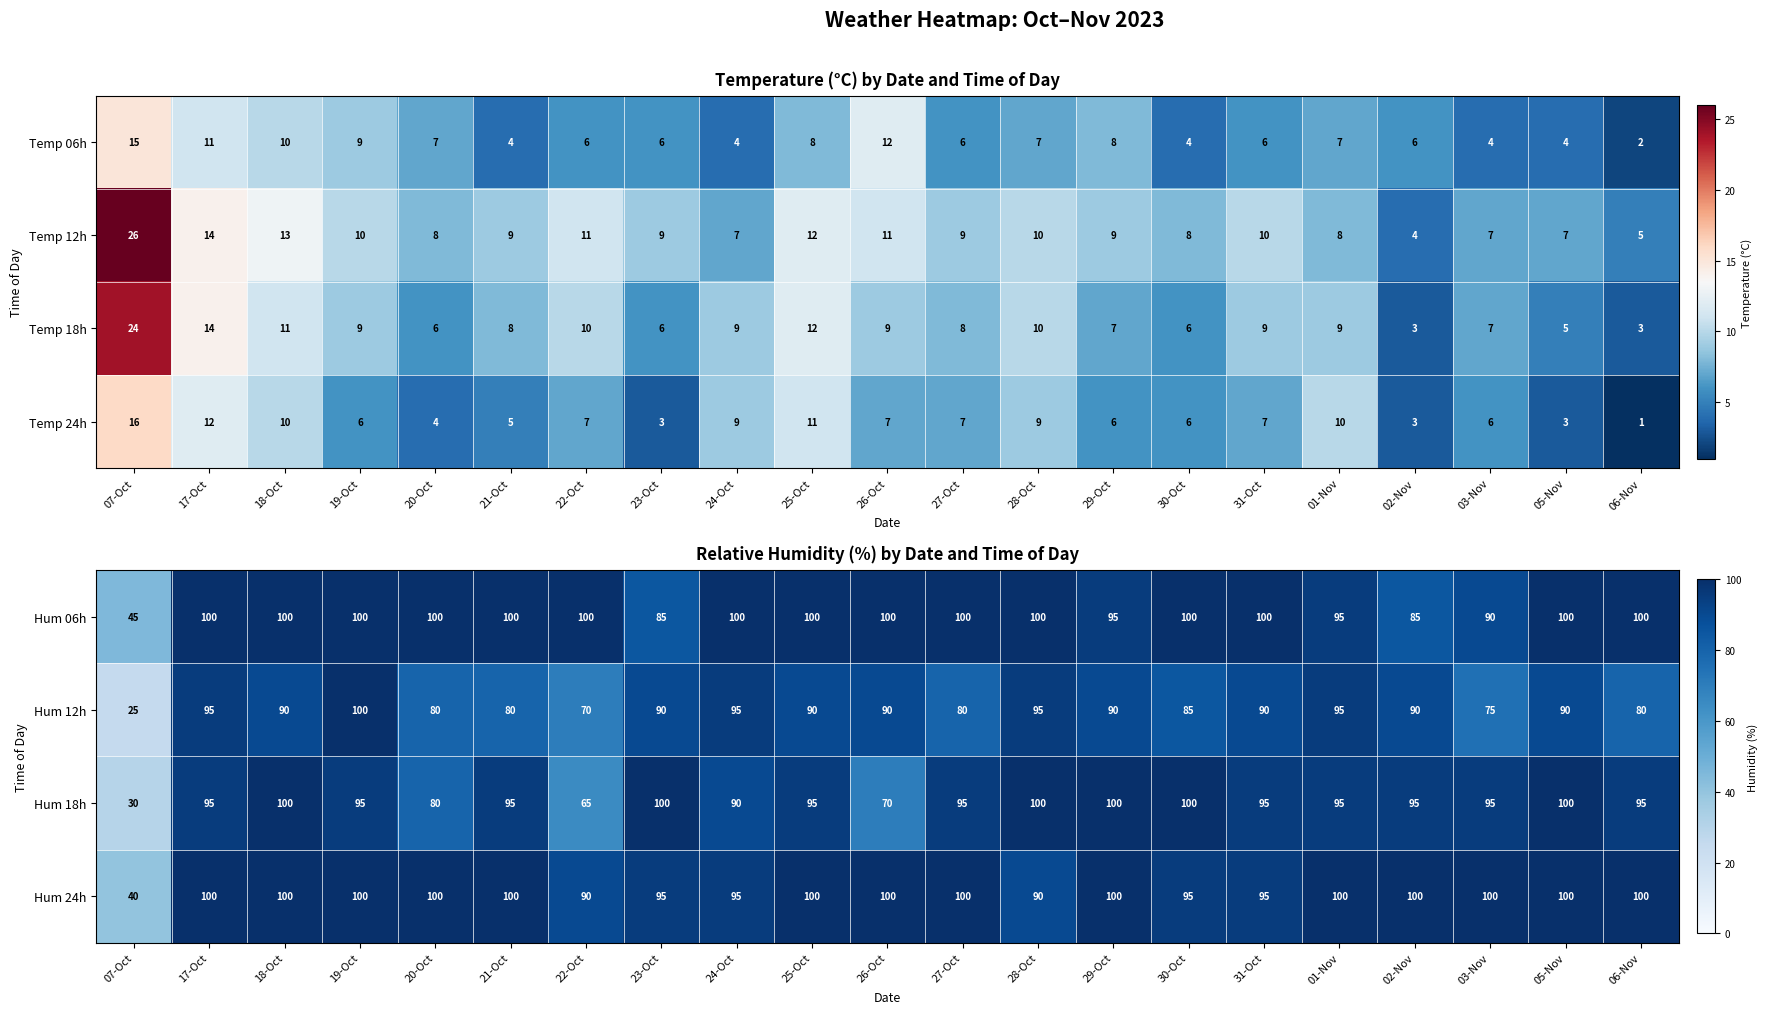

Where does the Hum 12h series first go above 90?

17-Oct